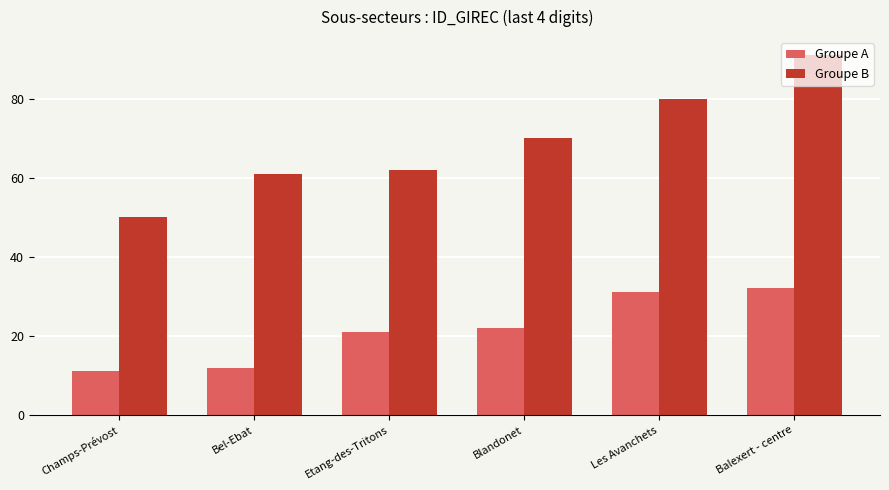

What is the spread (max minus min) of values at Blandonet?

48